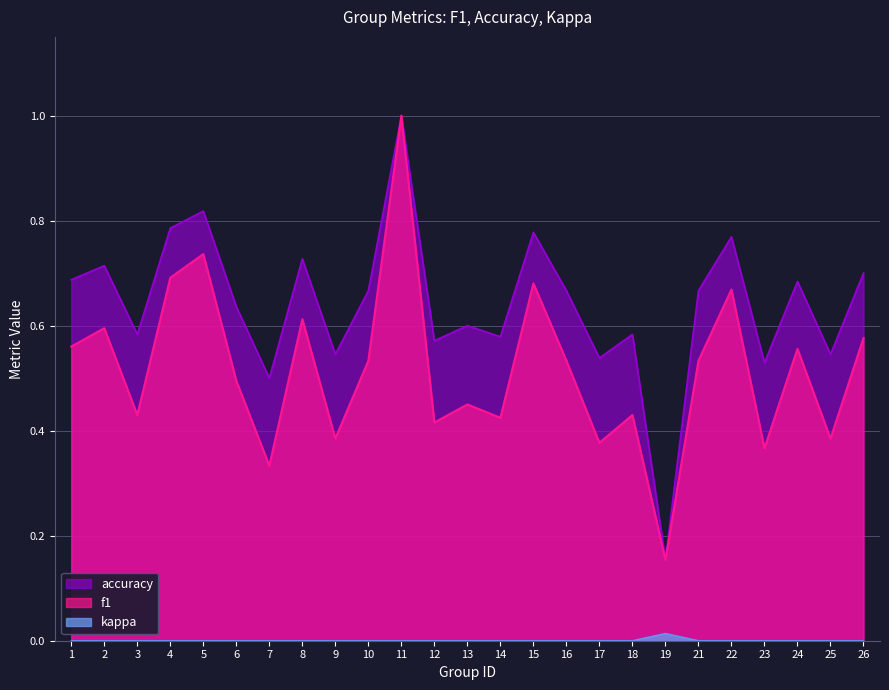

What is the average value of the accuracy series?

0.6